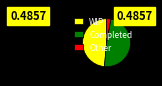

Is it true that WIP is 38% of the pie?

False